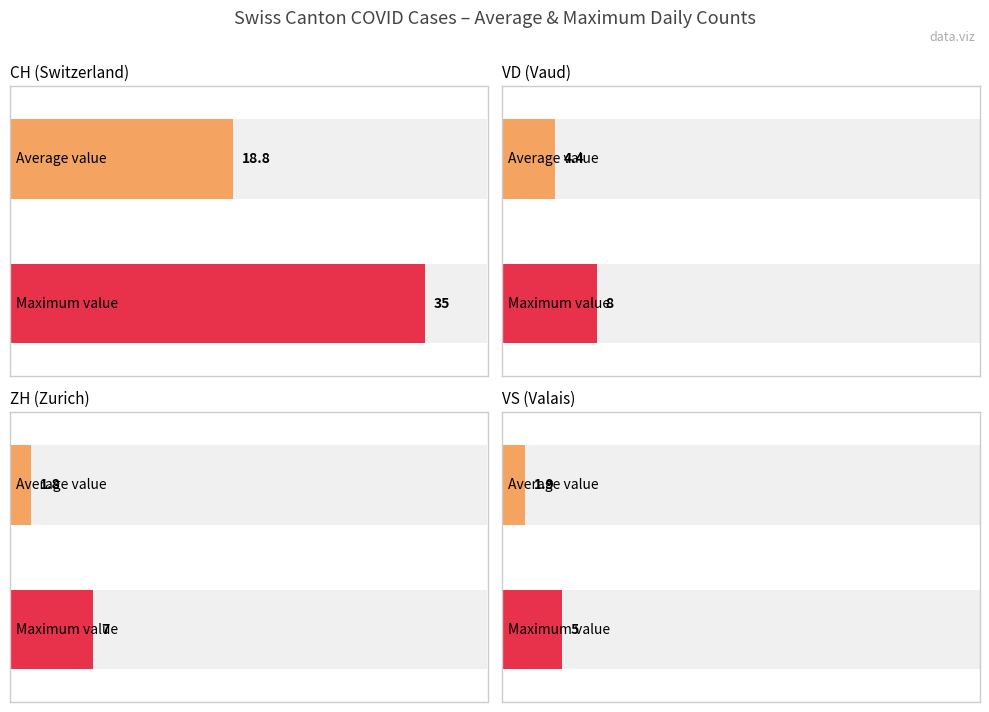

Does the chart contain any negative values?

No